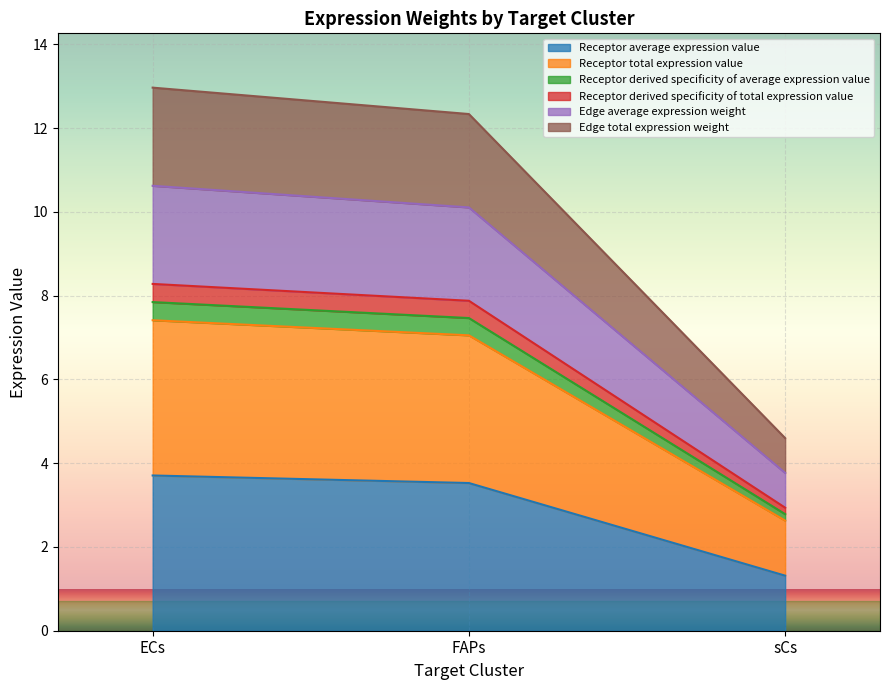

How many lines are shown in the chart?

6